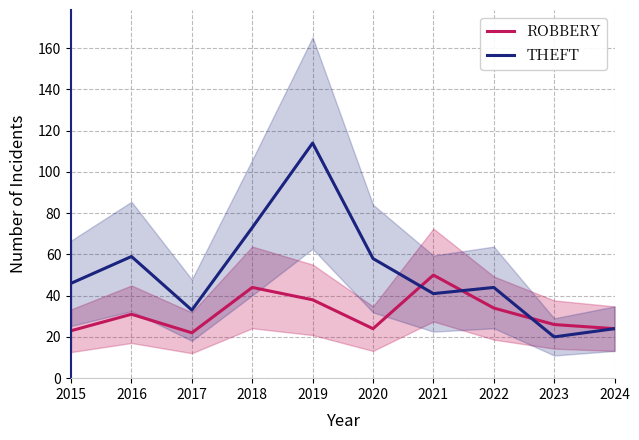

How many categories are shown in the chart?

10